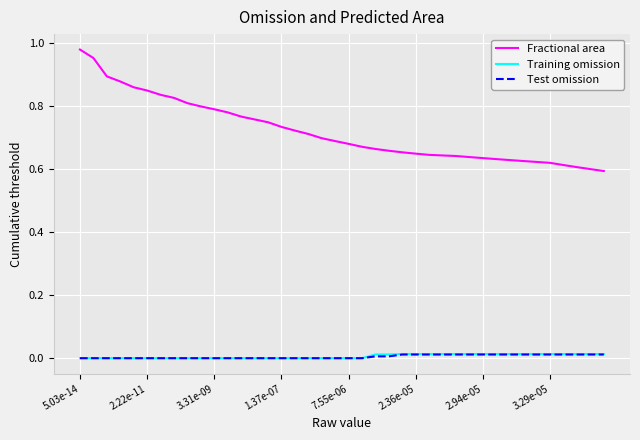

Which series has the widest spread of values?

Fractional area